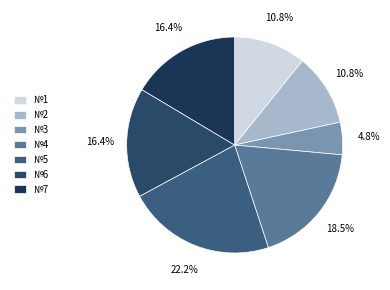

To the nearest percent, what percentage of the pie is №4?

18%